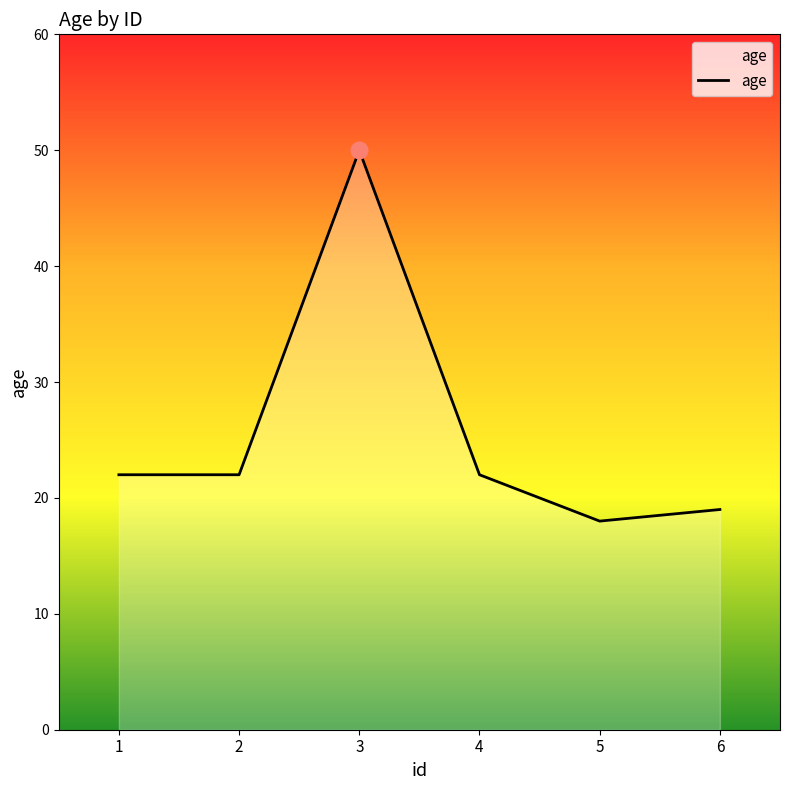

What is the difference between the maximum and second lowest values?

31